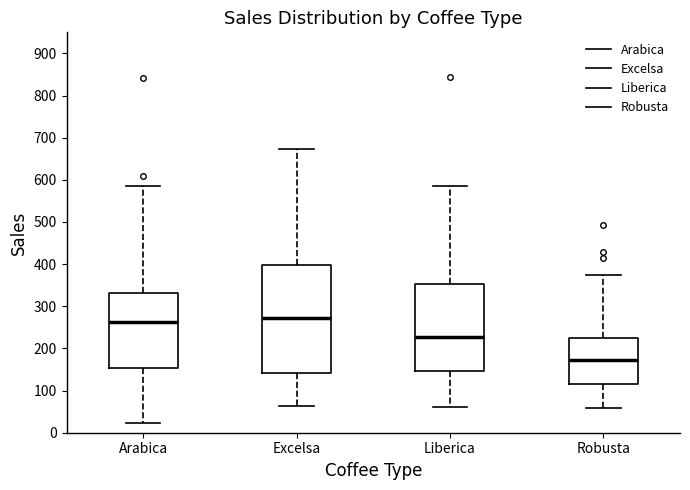

Comparing the boxes themselves (not the whiskers), which one is the tallest?

Excelsa